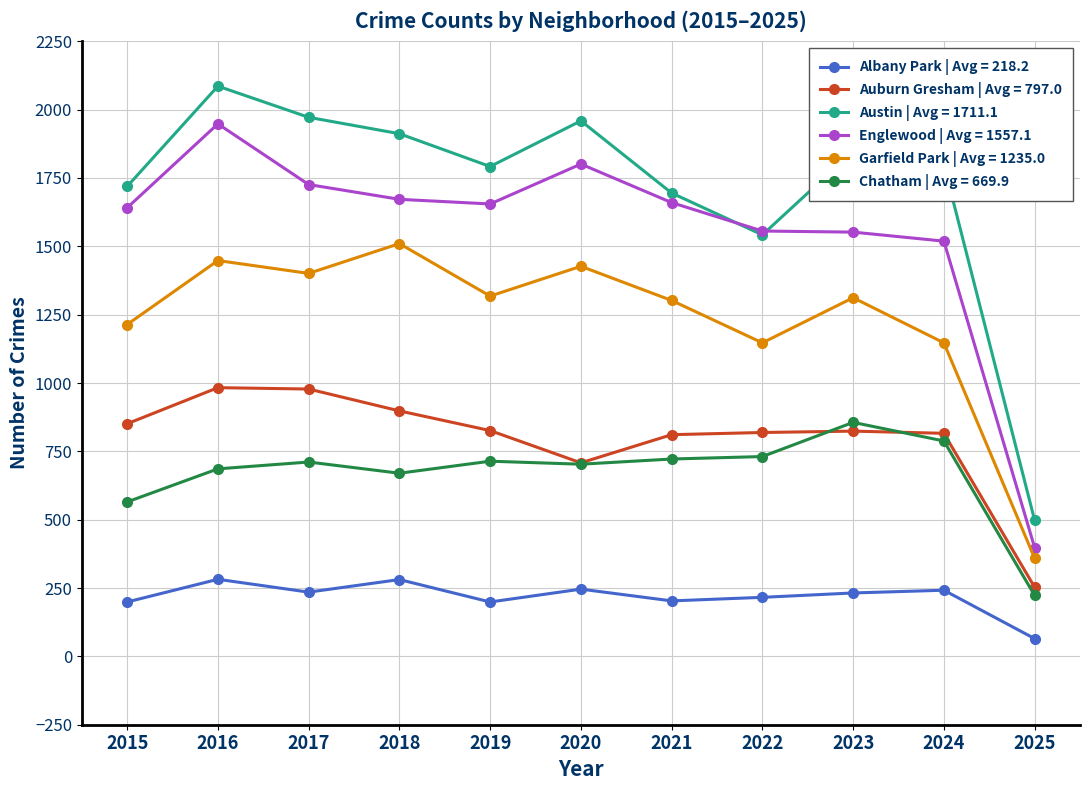

Which series has the largest total across all categories?

Austin | Avg = 1711.1